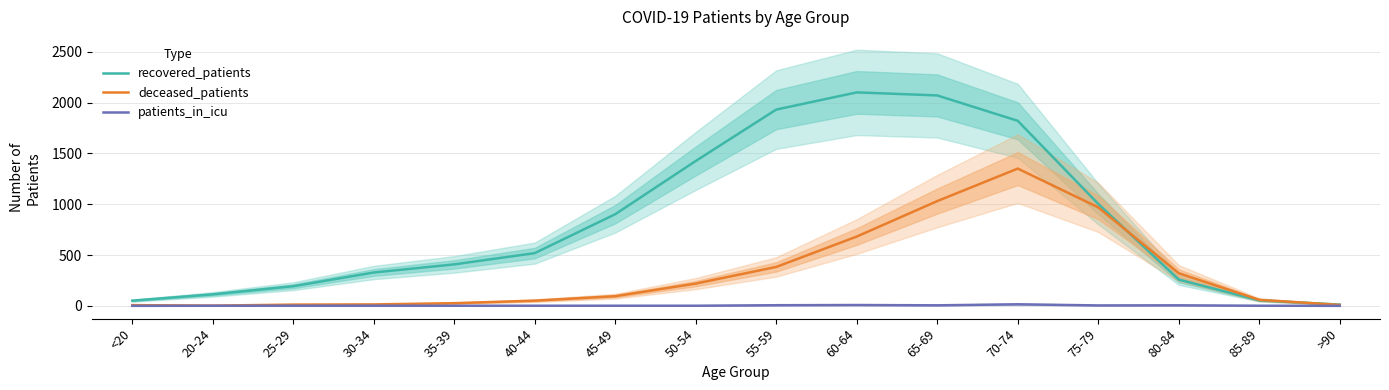

Rank the series by their average value, from lowest to highest.

patients_in_icu, deceased_patients, recovered_patients